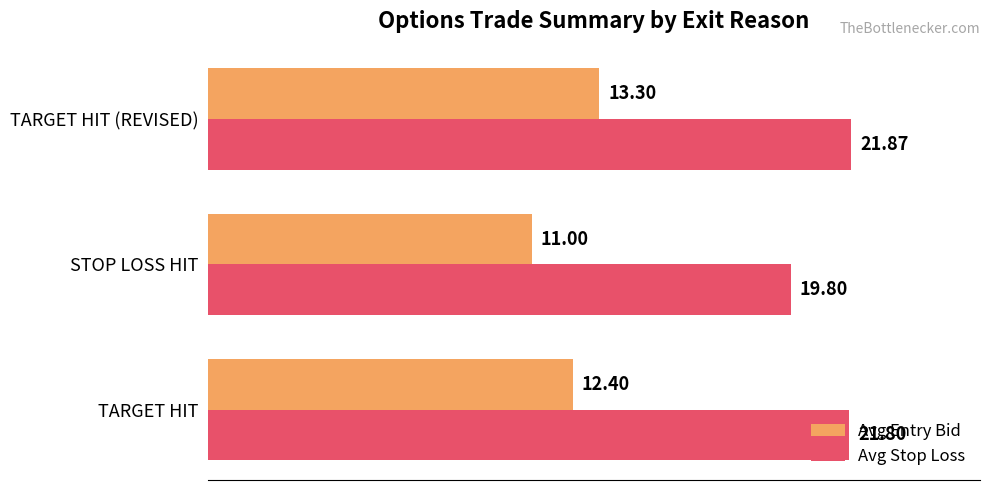

List the series in order of their overall mean, lowest first.

Avg Entry Bid, Avg Stop Loss